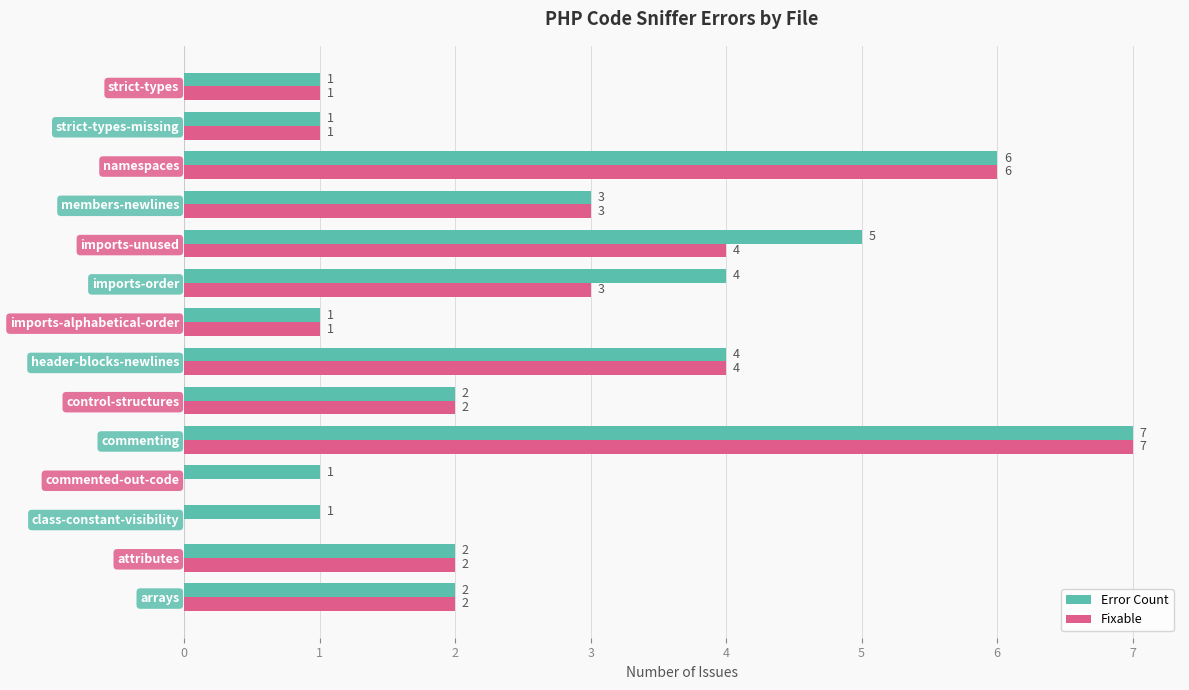

Which series has the widest spread of values?

Fixable